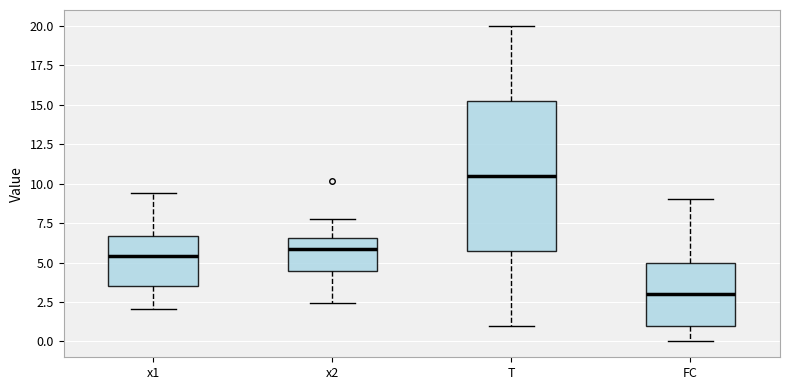

Reading left to right, transcribe this box plot: for each box, give where its median line is, the range the box spans, and where its two whiskers end, as read against the y-axis. The values are not printed on the chart, so give them approximately, as read against the axis.

x1: median 5.5, box 3.5 to 6.5, whiskers 2.0 to 9.5
x2: median 6.0, box 4.5 to 6.5, whiskers 2.5 to 7.5
T: median 10.5, box 6.0 to 15.5, whiskers 1.0 to 20.0
FC: median 3.0, box 1.0 to 5.0, whiskers 0.0 to 9.0